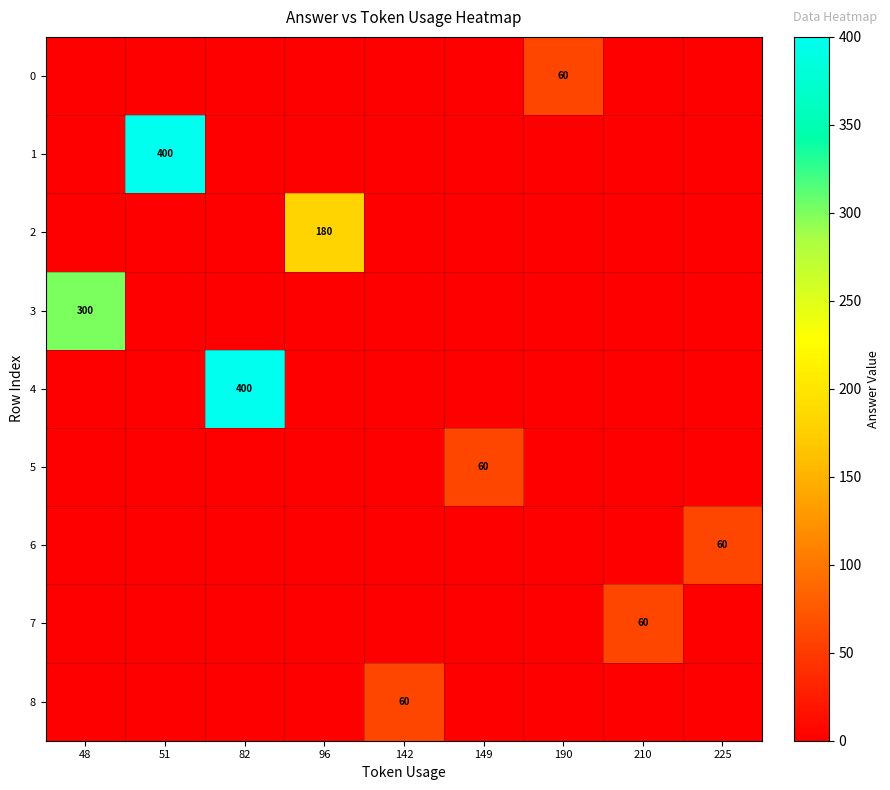

What is the difference between the maximum and minimum values in the 0 series?

60